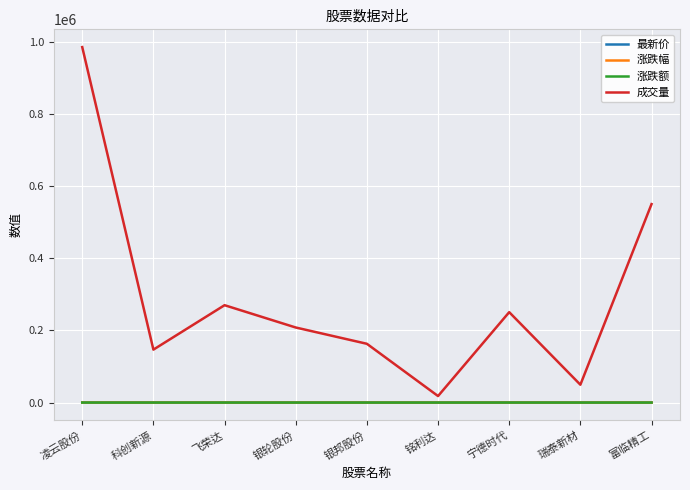

What is the smallest value displayed?

-6.2